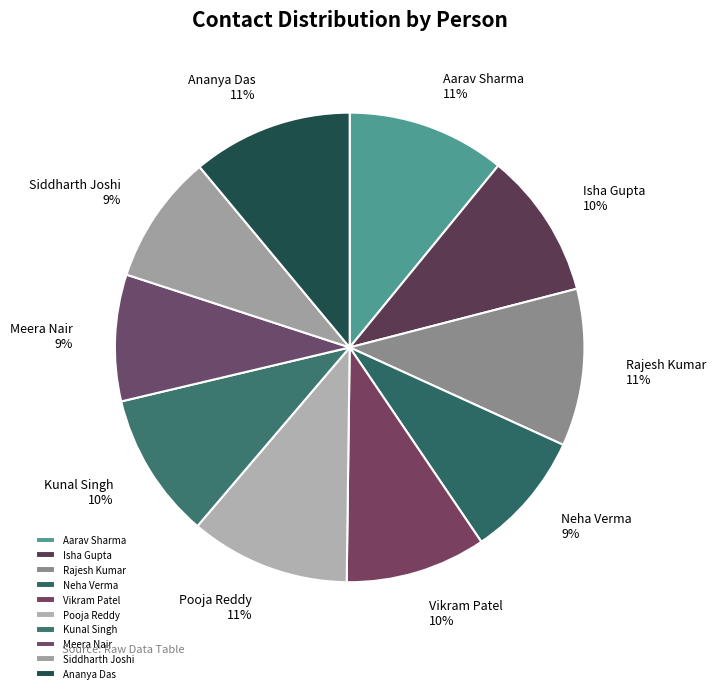

Is the sum of Pooja Reddy and Neha Verma greater than half?

No